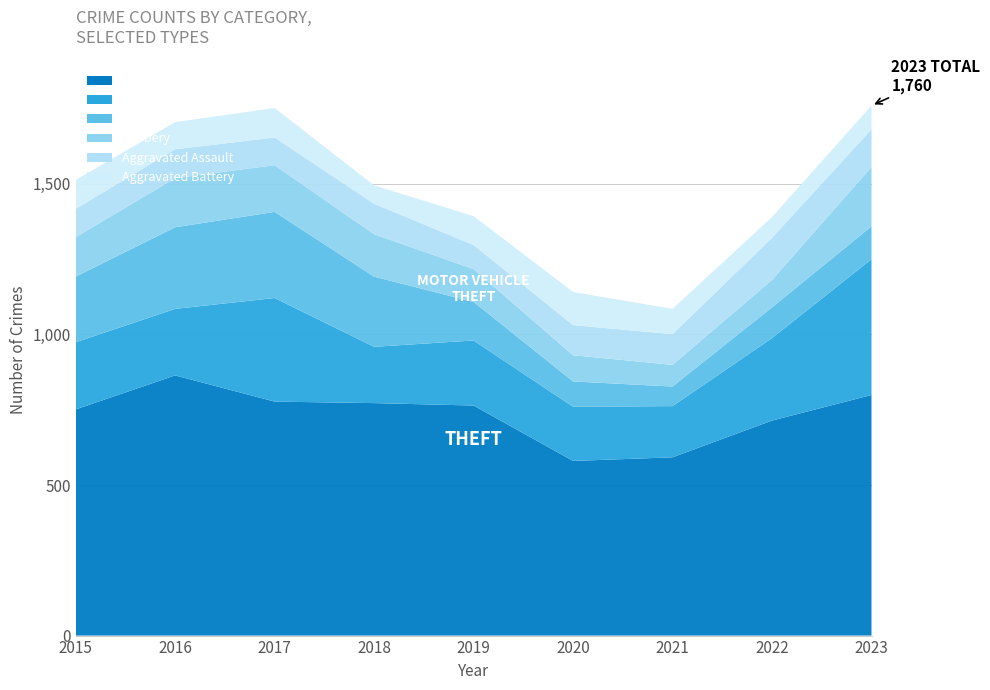

Reading right to left, extract all data points from this chart.

Theft: 799	714	592	580	764	772	777	864	751
Motor Vehicle Theft: 451	274	170	180	216	187	344	221	223
Burglary: 109	102	65	84	128	233	286	271	218
Robbery: 197	91	72	87	109	141	155	163	131
Aggravated Assault: 125	140	102	100	80	101	92	96	94
Aggravated Battery: 79	69	84	110	96	61	98	90	96